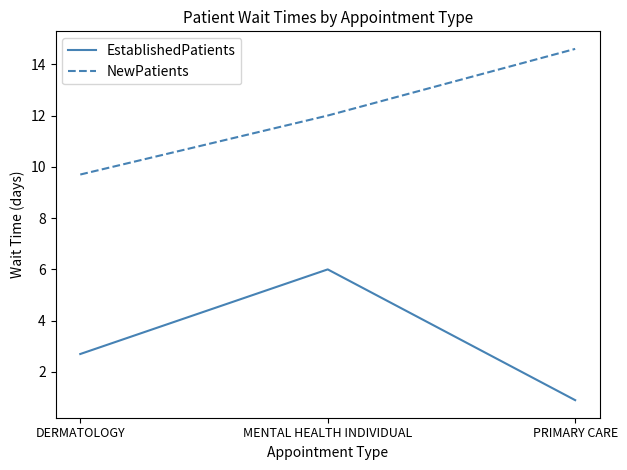

What is the spread (max minus min) of values at MENTAL HEALTH INDIVIDUAL?

6.0